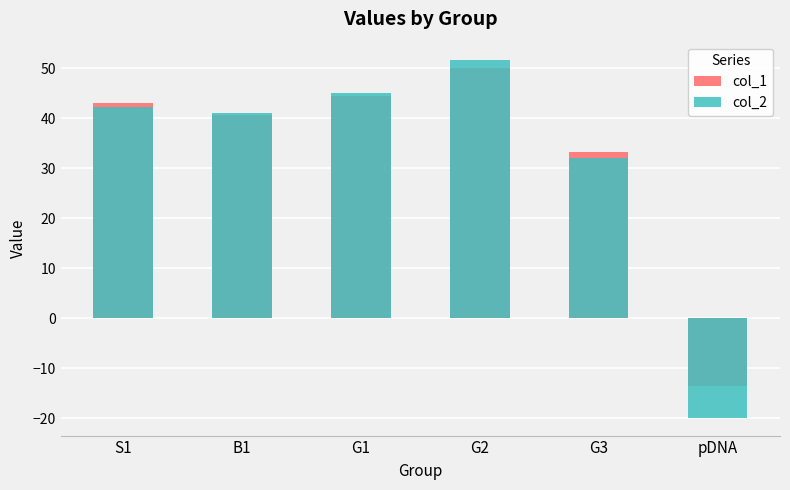

At which label is col_1 closest to 18?

G3